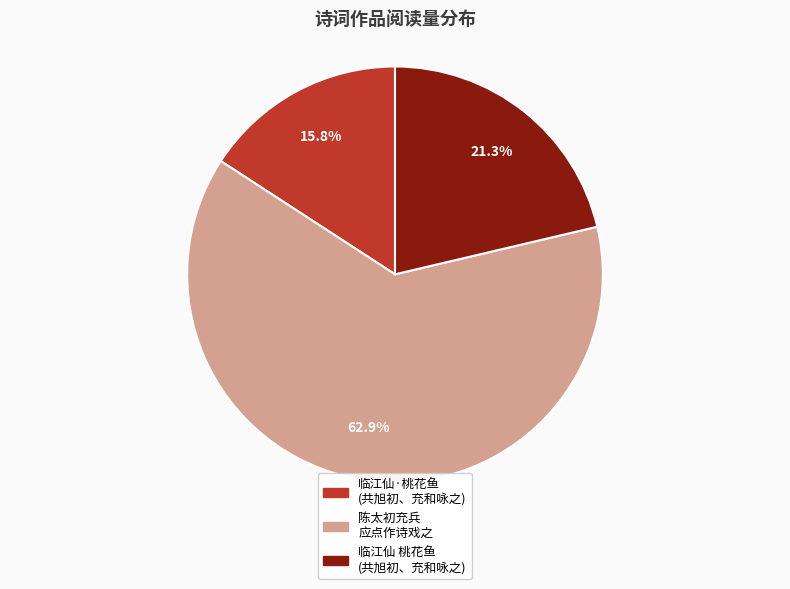

Does any single category account for the majority?

Yes